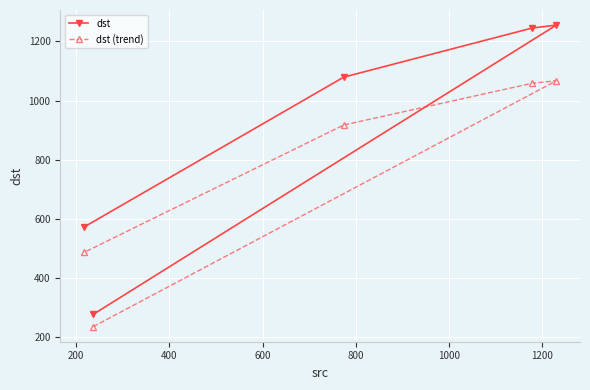

What are all the series names shown in the legend?

dst, dst (trend)